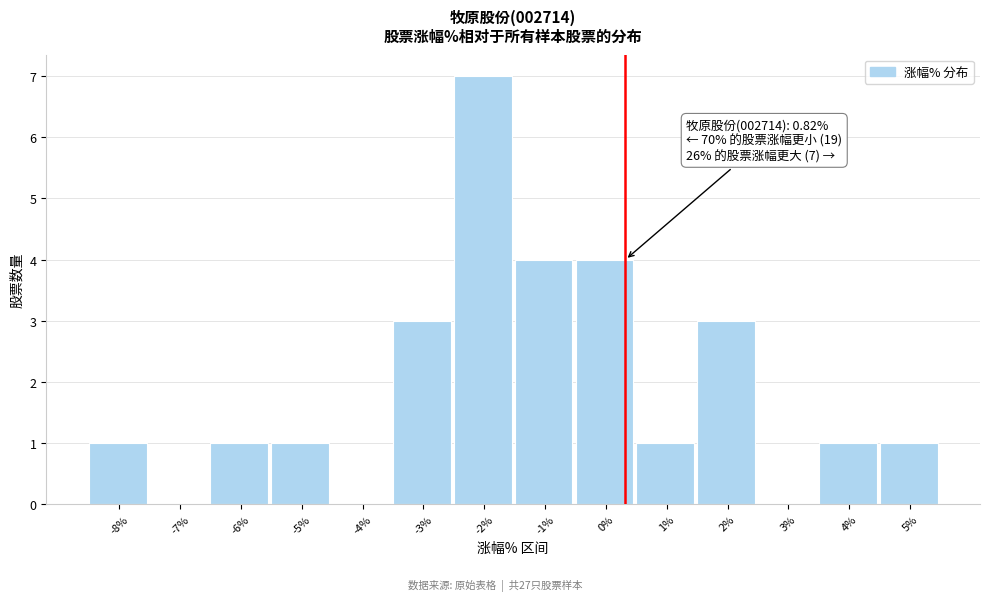

Reading left to right, extract all data points from this chart.

-8%=1	-7%=0	-6%=1	-5%=1	-4%=0	-3%=3	-2%=7	-1%=4	0%=4	1%=1	2%=3	3%=0	4%=1	5%=1